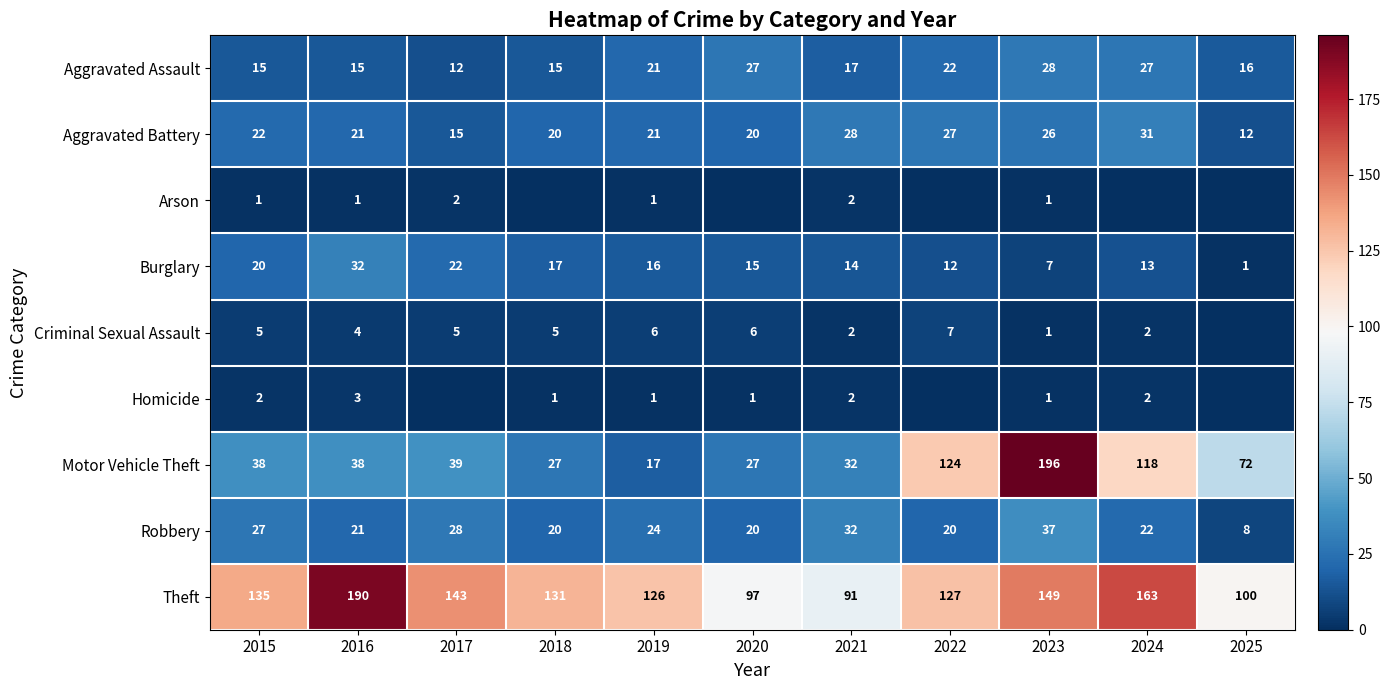

What is the sum of all Robbery values?

259